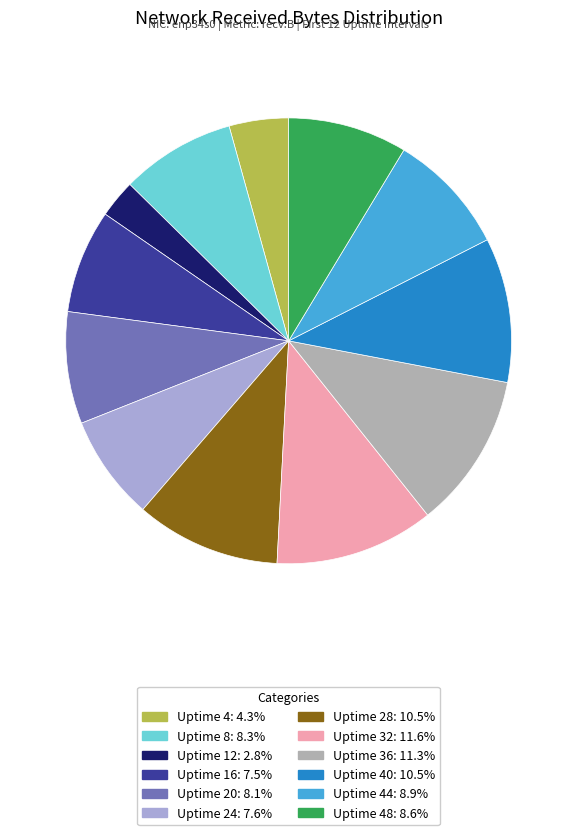

Is there any slice that represents more than half of the pie?

No